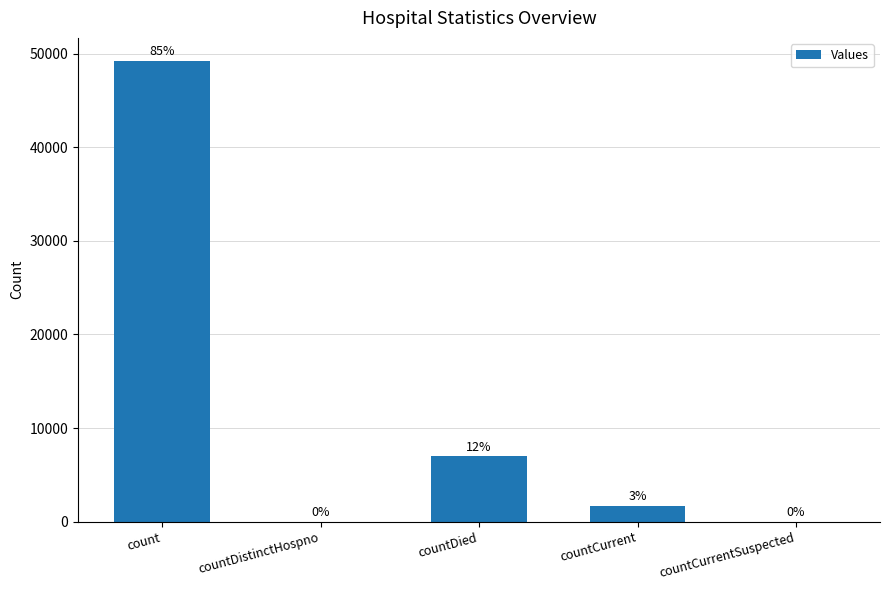

The value at countCurrent is 2706. True or false?

False